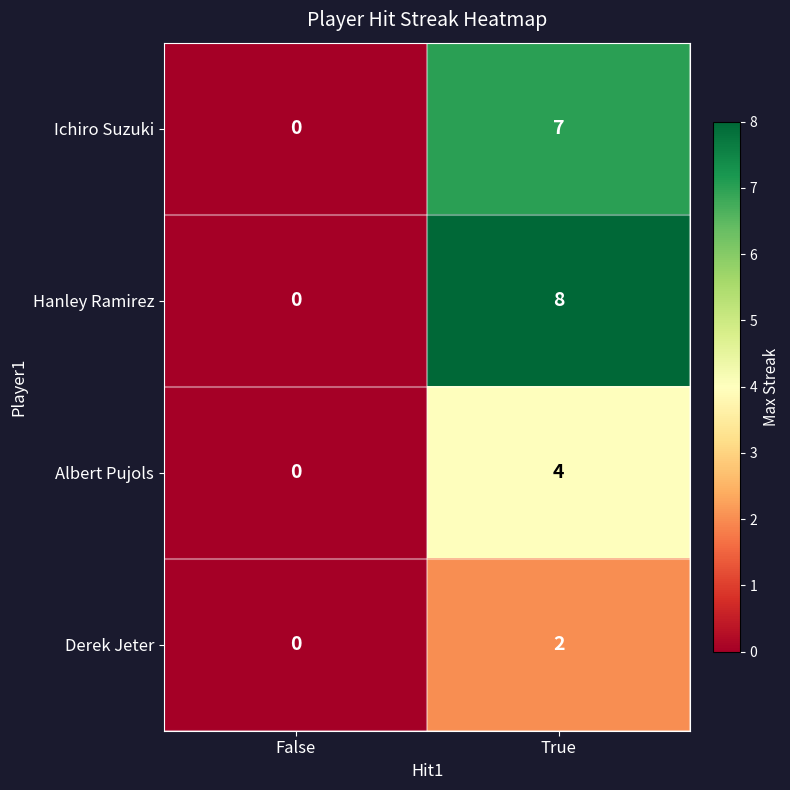

List the series in order of their overall mean, highest first.

Hanley Ramirez, Ichiro Suzuki, Albert Pujols, Derek Jeter